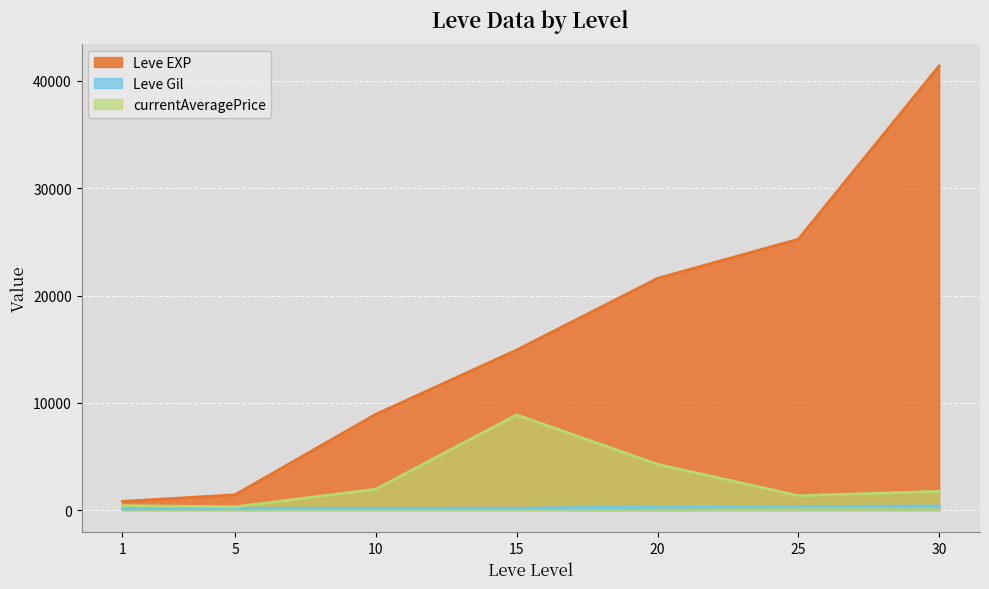

At how many categories does at least one series exceed 35893?

1